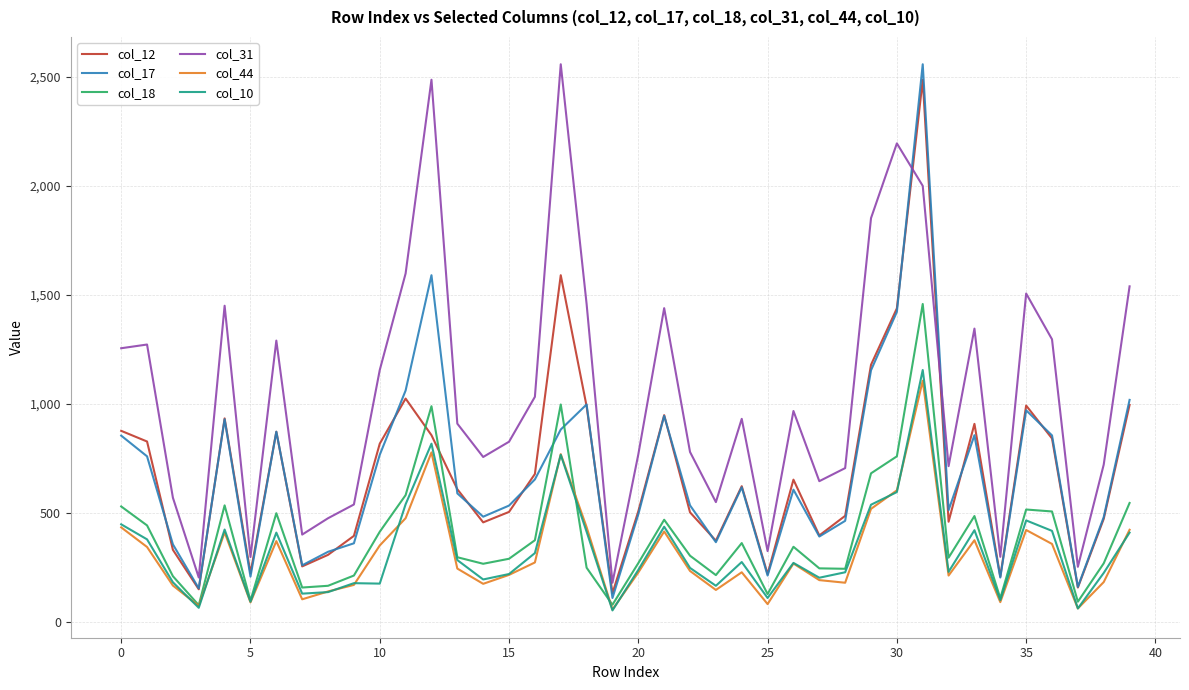

How many intersections are there between col_31 and col_17?

2